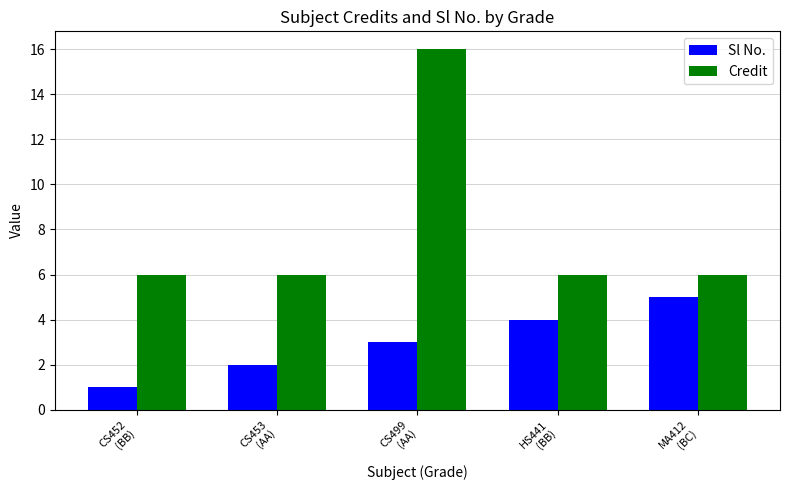

Which series has the largest range (max minus min)?

Credit